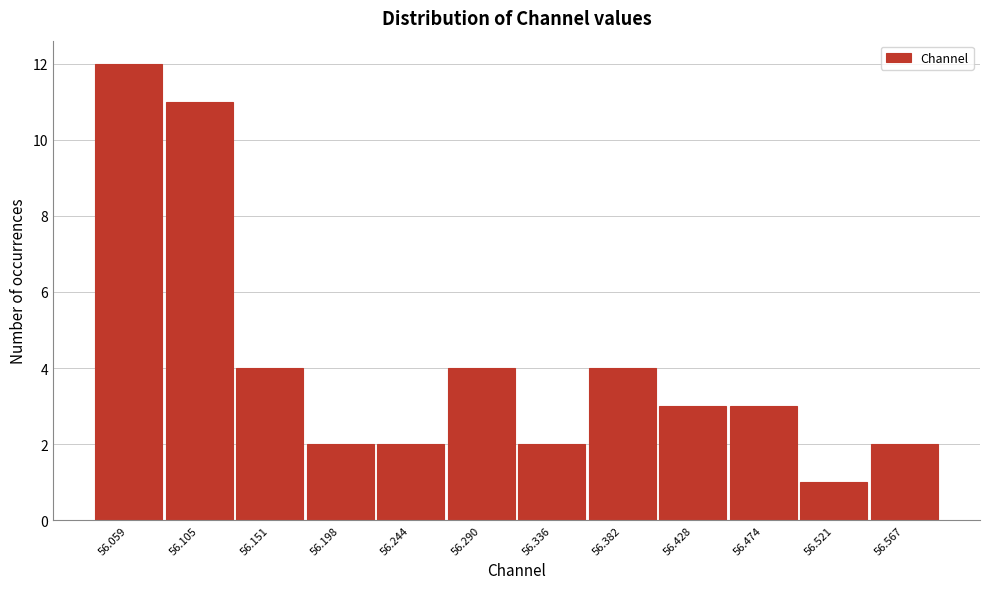

Reading left to right, what are all the values shown in this chart?

56.059=12	56.105=11	56.151=4	56.198=2	56.244=2	56.290=4	56.336=2	56.382=4	56.428=3	56.474=3	56.521=1	56.567=2